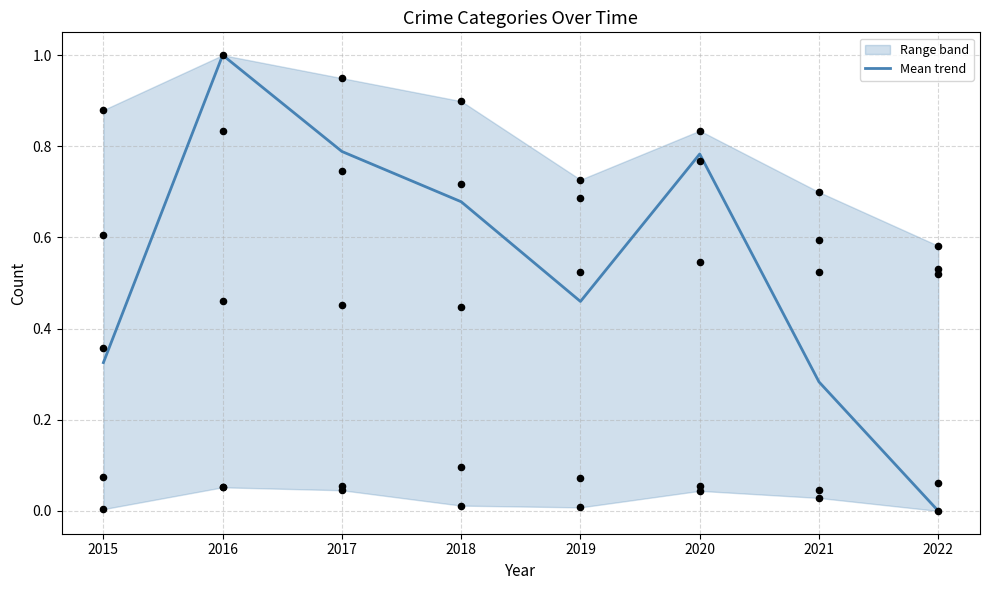

What is the change in value from 2018 to 2021?

-0.4